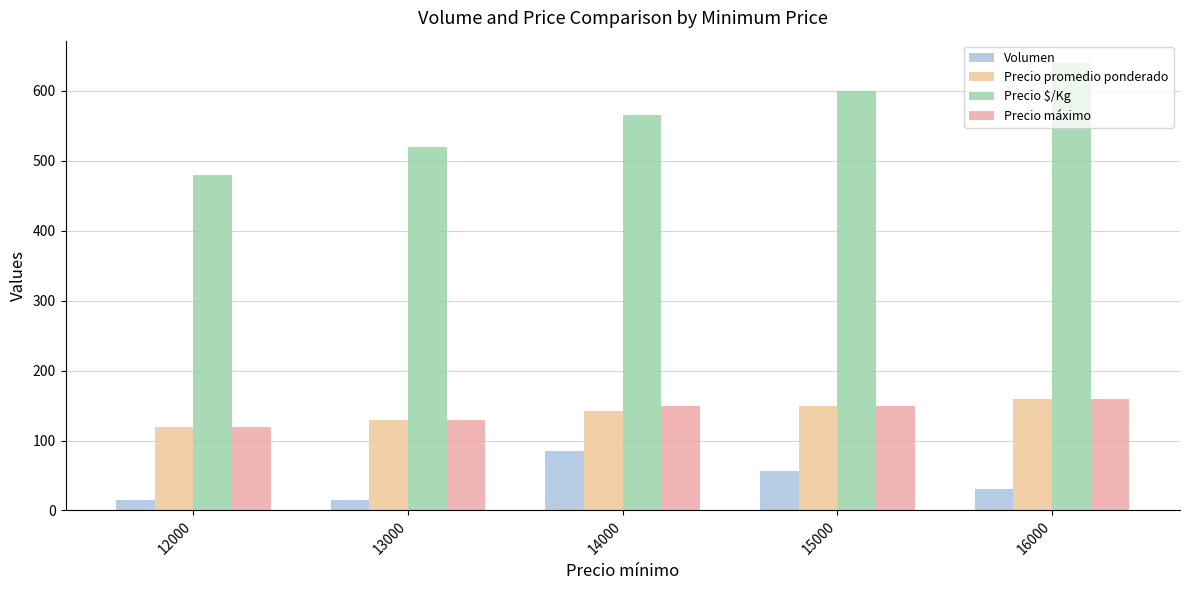

The value of Precio promedio ponderado at 16000 is 276.0. True or false?

False